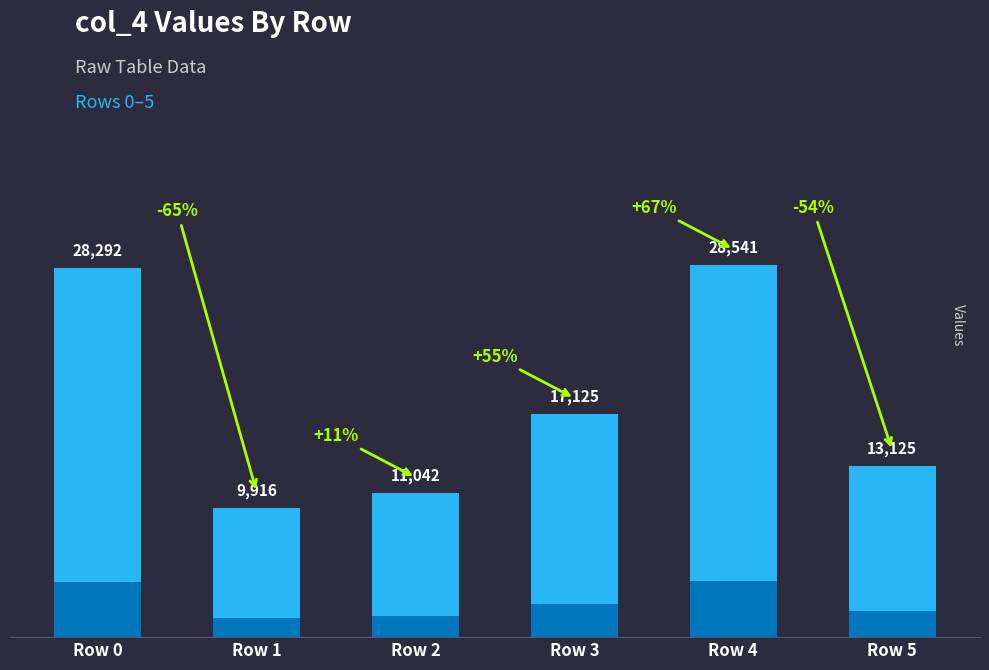

What is the value of the 2nd bar from the left?

9916